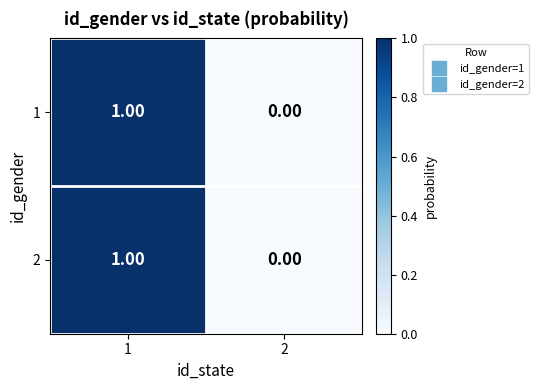

Rank the categories by 2 value from highest to lowest.

1, 2